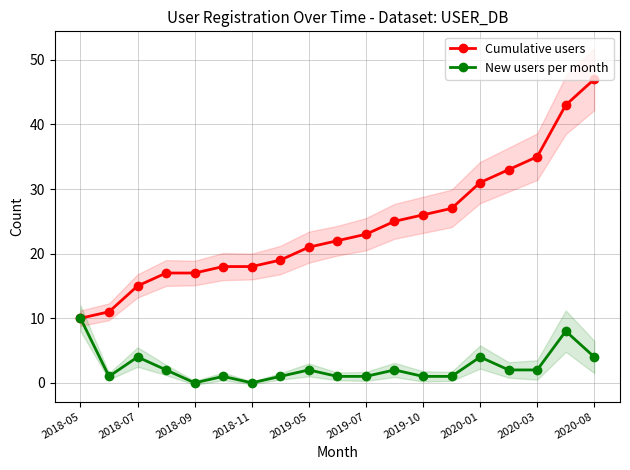

At which label does Cumulative users reach its peak?

2020-08